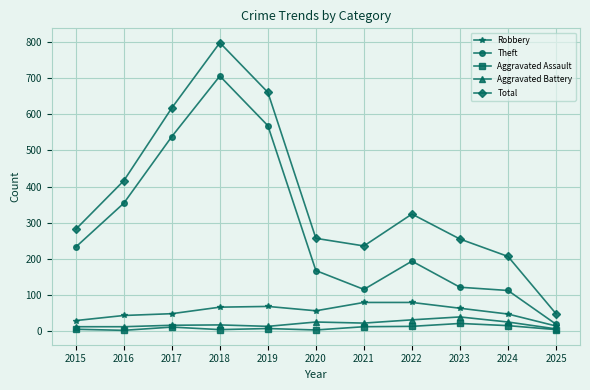

What is the approximate value of Theft at 2020?

168